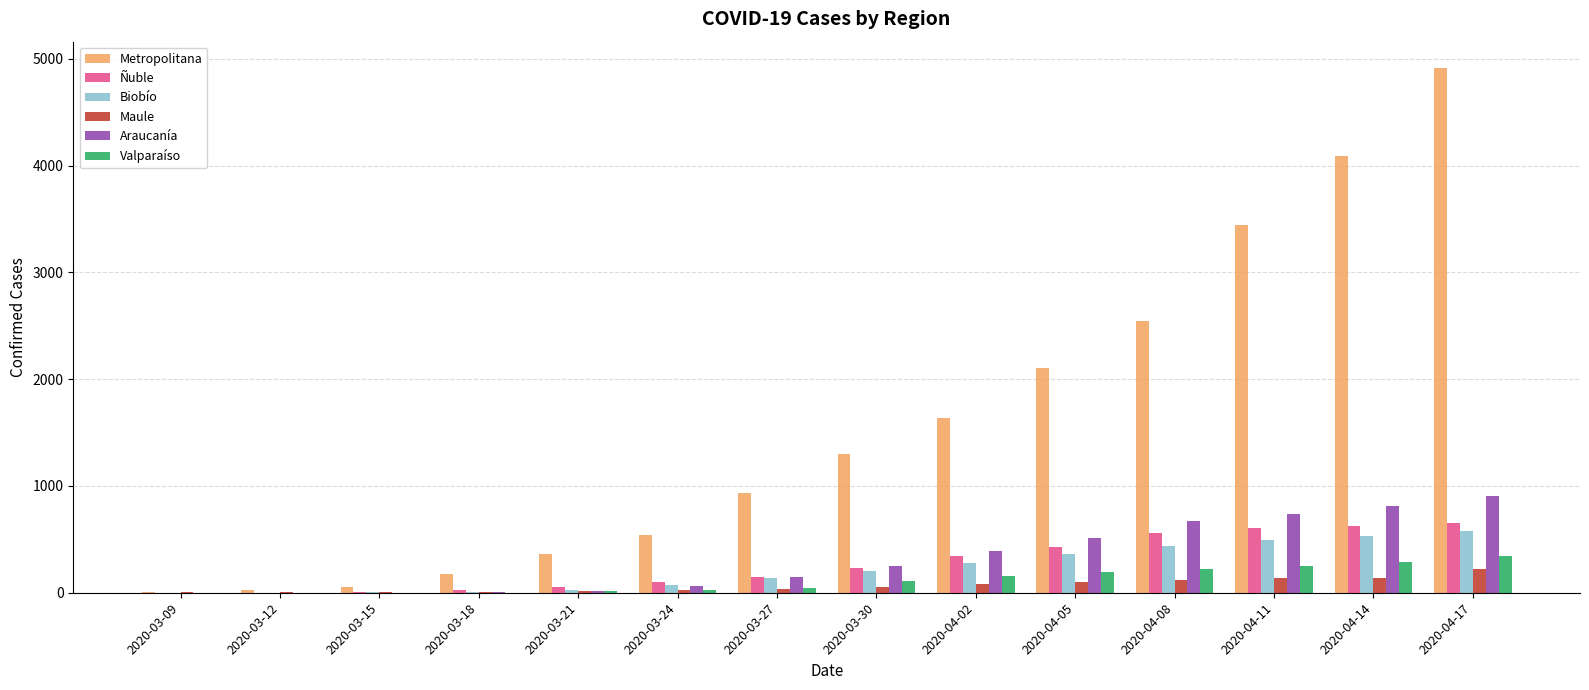

At which label does Metropolitana reach its peak?

2020-04-17